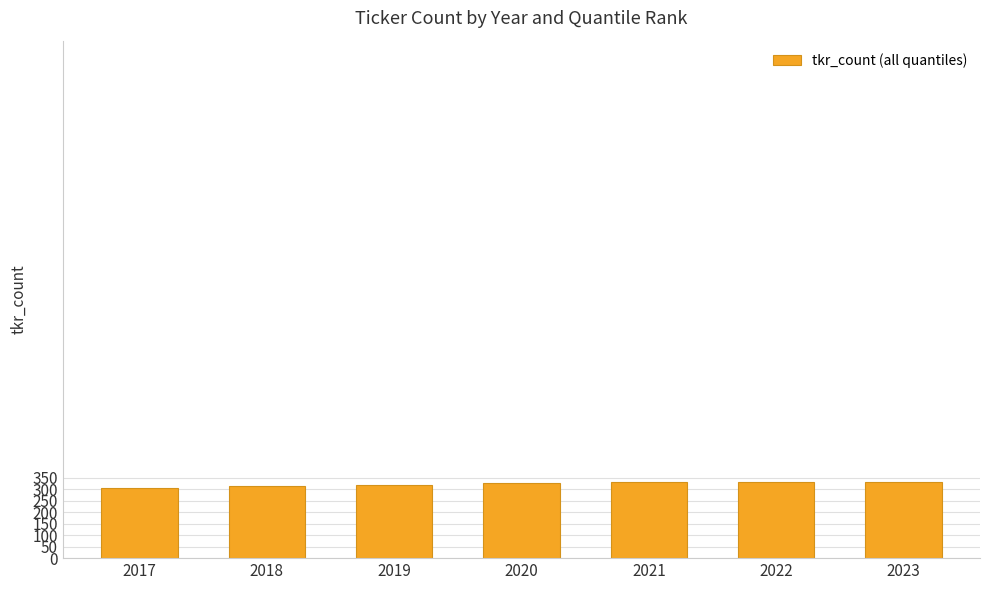

Count the number of categories in the chart.

7